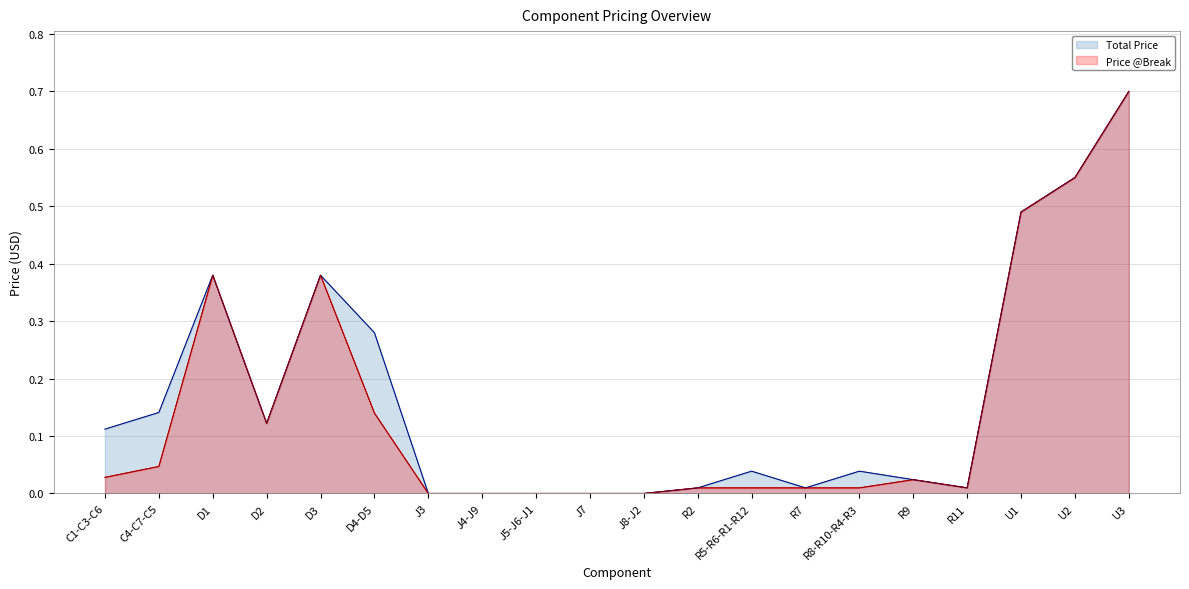

Reading left to right, transcribe all the data shown in this chart.

Total Price: C1-C3-C6=0.1	C4-C7-C5=0.1	D1=0.4	D2=0.1	D3=0.4	D4-D5=0.3	J3=0.0	J4-J9=0.0	J5-J6-J1=0.0	J7=0.0	J8-J2=0.0	R2=0.0	R5-R6-R1-R12=0.0	R7=0.0	R8-R10-R4-R3=0.0	R9=0.0	R11=0.0	U1=0.5	U2=0.6	U3=0.7
Price @Break: C1-C3-C6=0.0	C4-C7-C5=0.0	D1=0.4	D2=0.1	D3=0.4	D4-D5=0.1	J3=0.0	J4-J9=0.0	J5-J6-J1=0.0	J7=0.0	J8-J2=0.0	R2=0.0	R5-R6-R1-R12=0.0	R7=0.0	R8-R10-R4-R3=0.0	R9=0.0	R11=0.0	U1=0.5	U2=0.6	U3=0.7